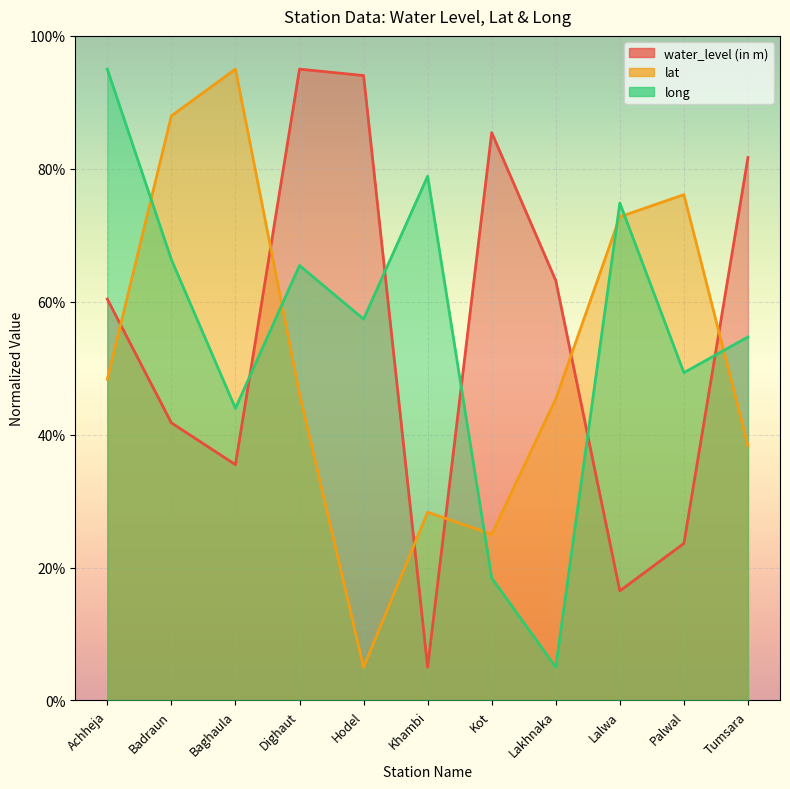

The value of long at Tumsara is 22.4. True or false?

False